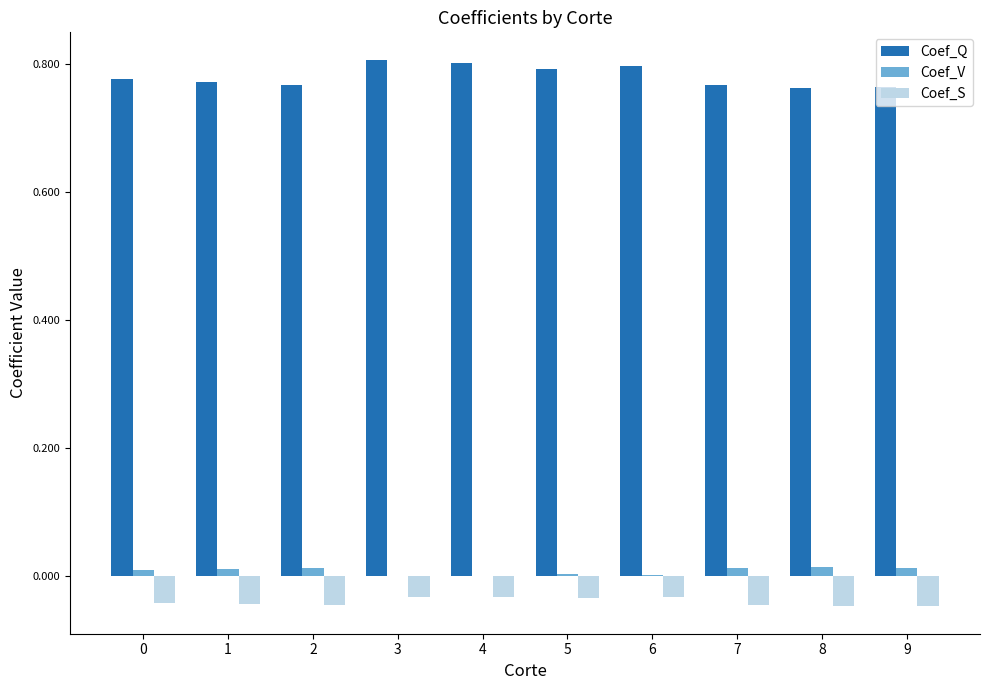

Is the value of Coef_V at 3 greater than the value of Coef_Q at 1?

No